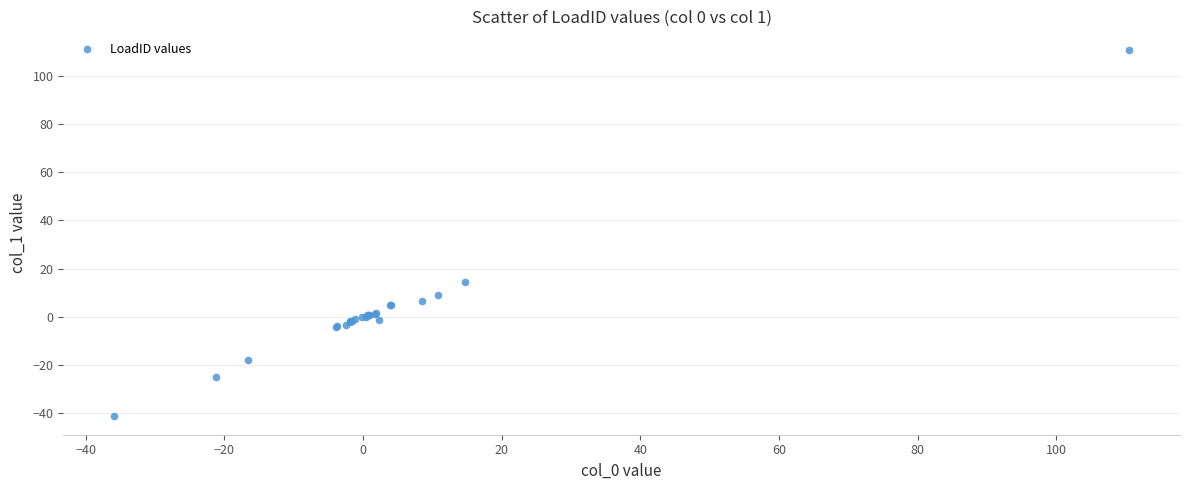

What Y value in the scatter plot is closest to 34?

14.5